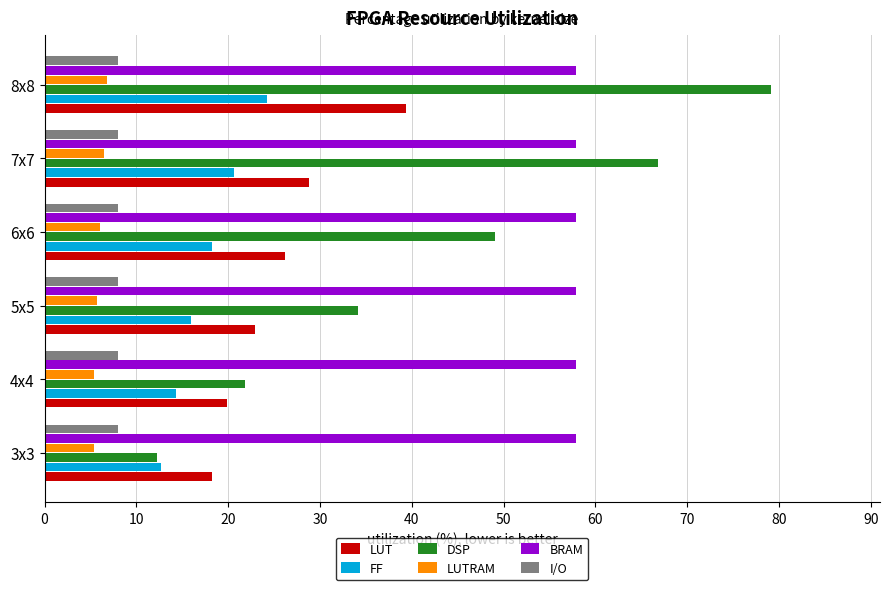

How many values in the FF series exceed 18?

3